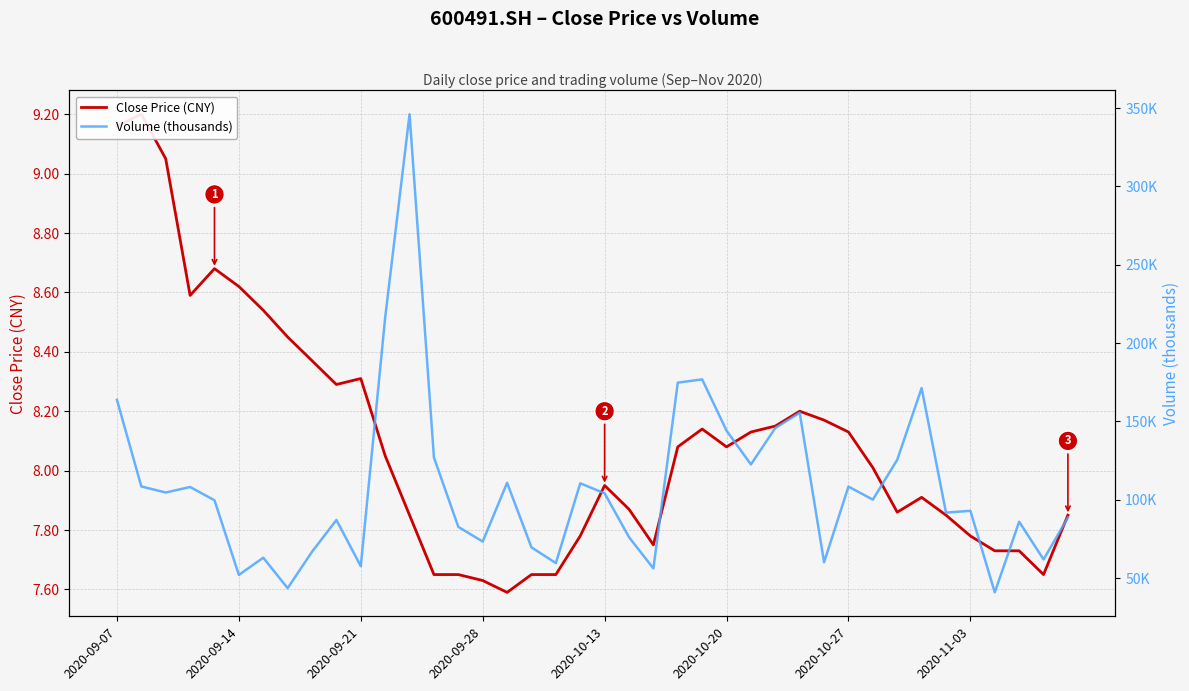

Count the number of categories in the chart.

40